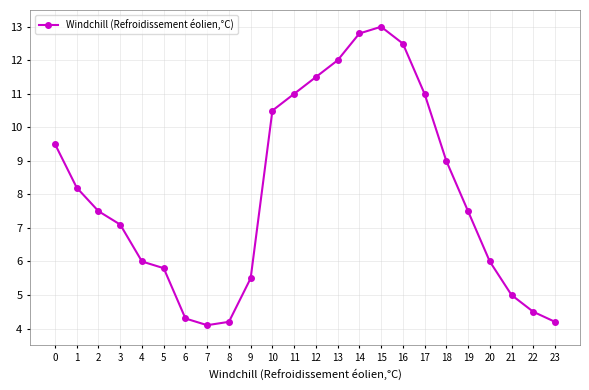

Count the number of data series in this chart.

1